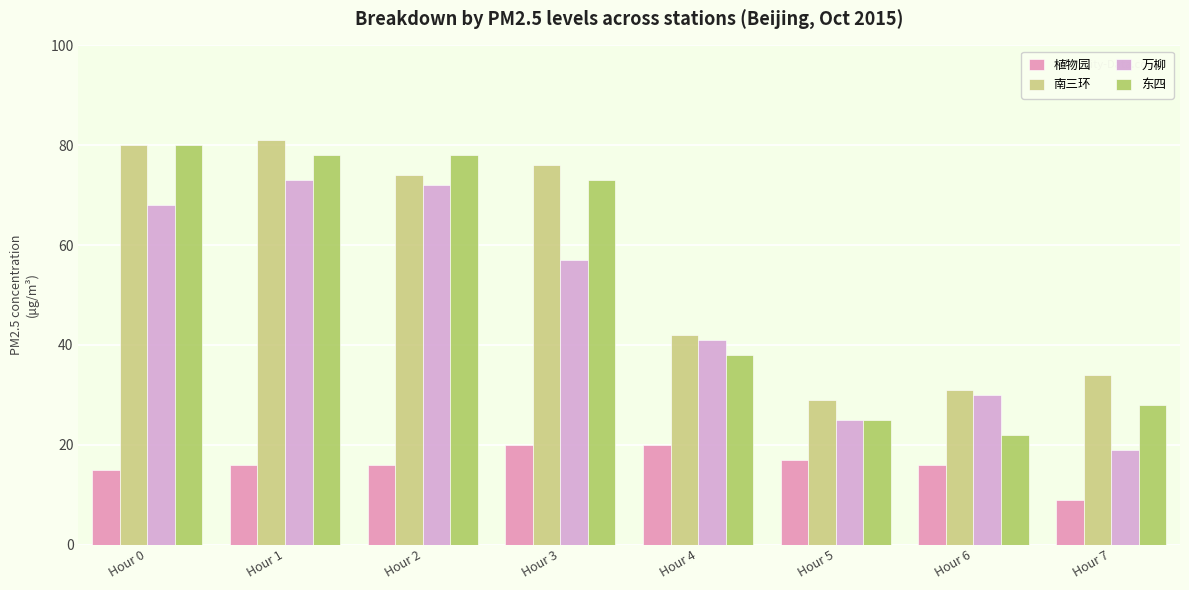

Is it true that 东四 equals 38 at Hour 4?

True